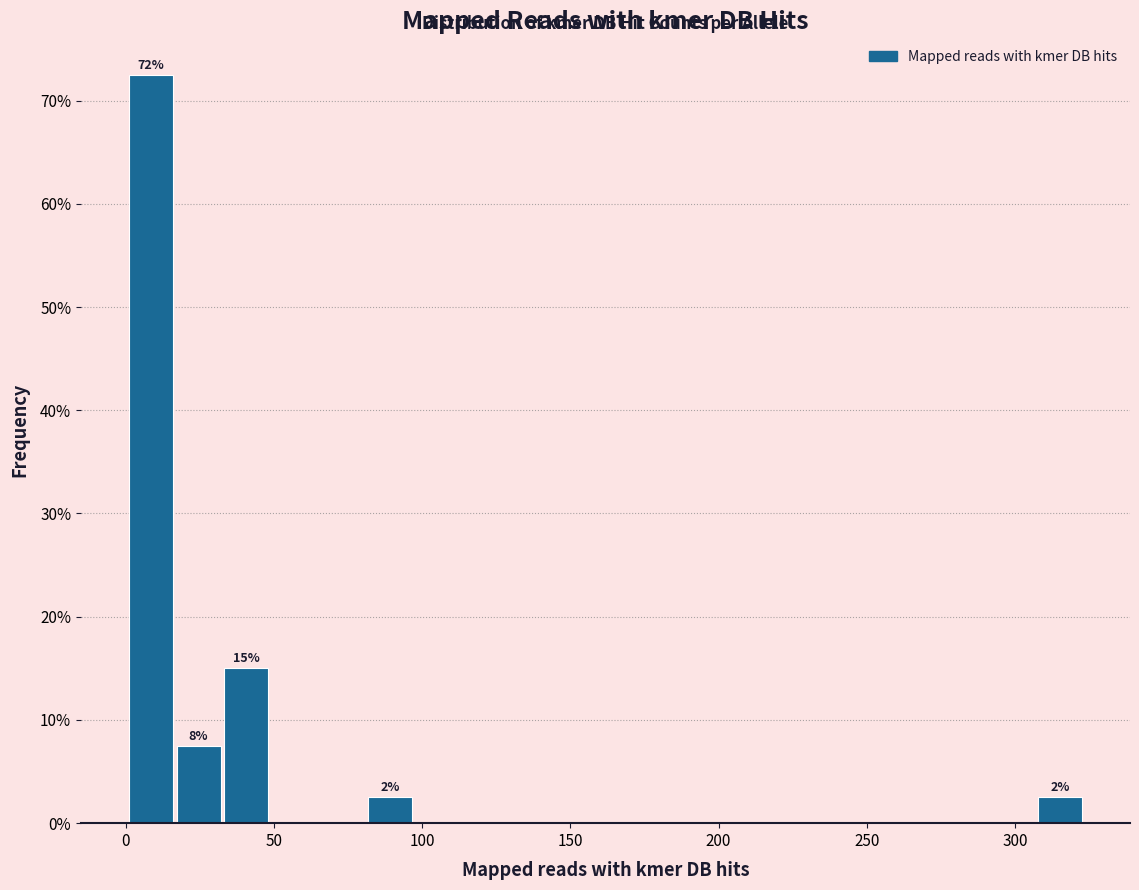

Around what value on the x-axis is the tallest bar? Give the approximate position of its centre, as read against the axis.

10